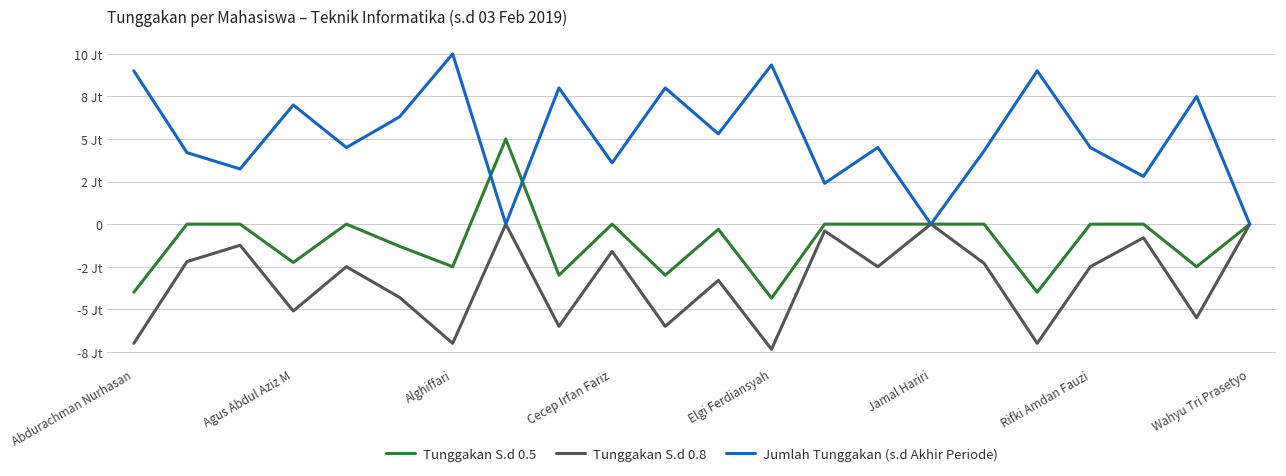

Is this an area chart (filled region under the line)?

No